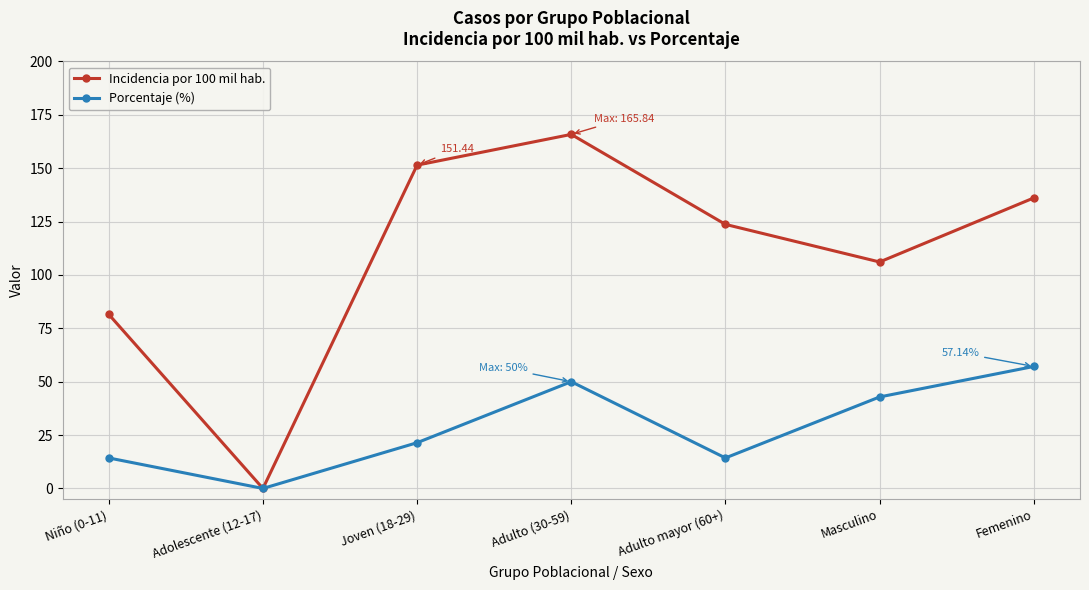

What is the sum of all Incidencia por 100 mil hab. values?

764.7